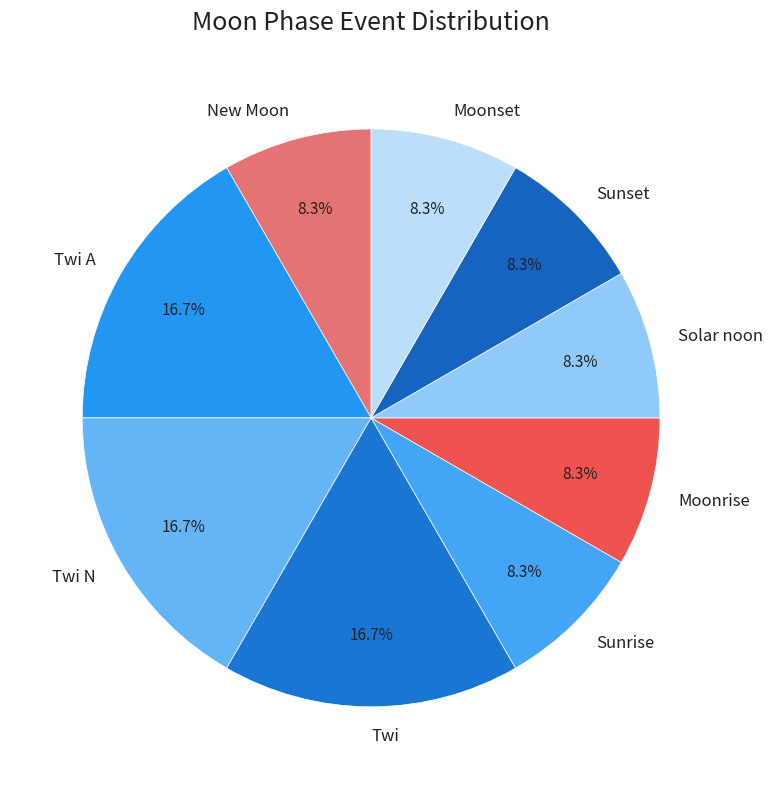

To the nearest percent, what is the combined percentage of Moonset and Sunset?

17%